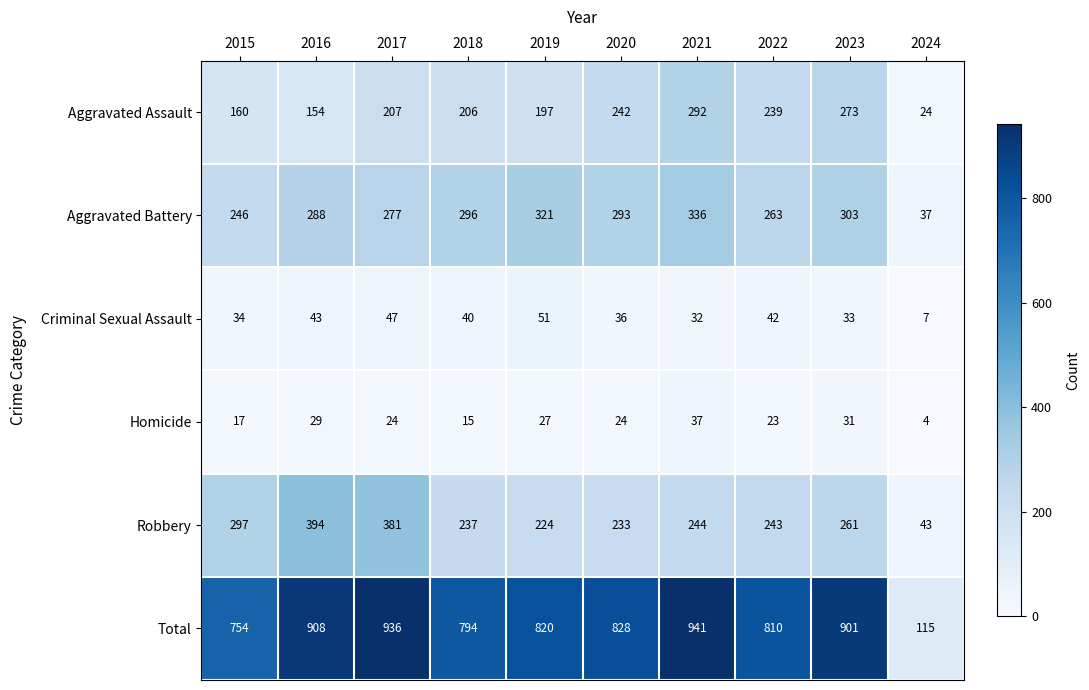

Is it true that Aggravated Battery equals 126 at 2021?

False